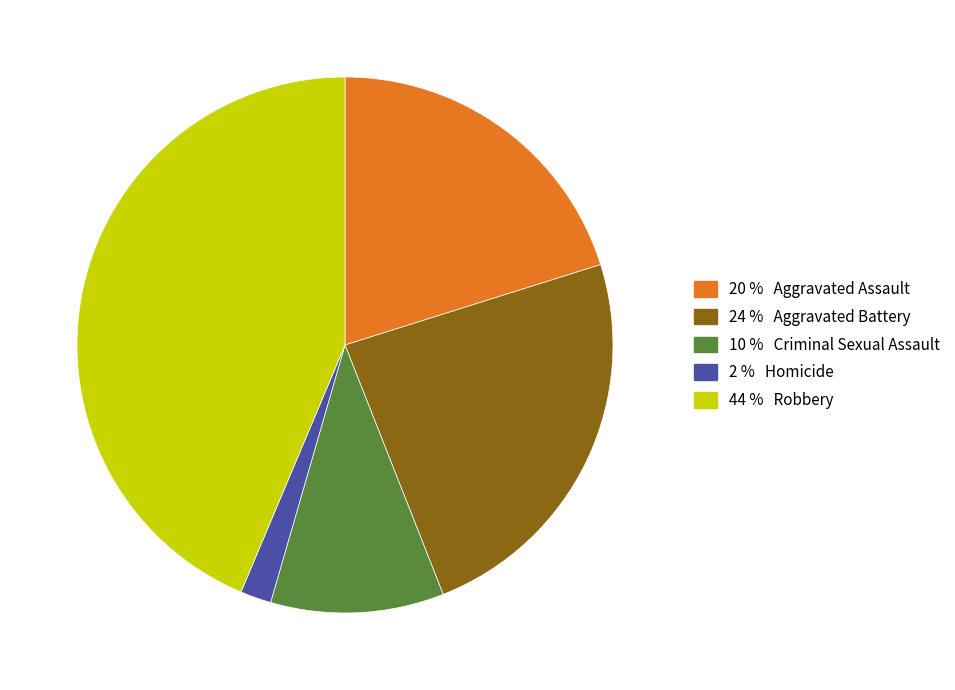

Is there a majority slice in this chart?

No